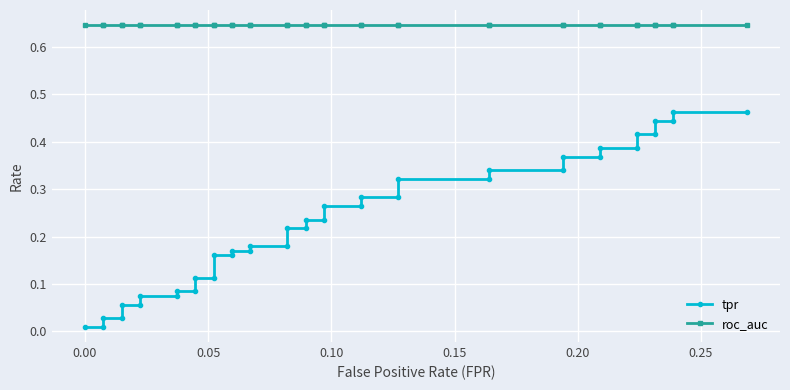

Reading right to left, transcribe all the data shown in this chart.

tpr: 0.5	0.5	0.4	0.4	0.4	0.4	0.4	0.4	0.4	0.4	0.3	0.3	0.3	0.3	0.3	0.3	0.3	0.3	0.2	0.2	0.2	0.2	0.2	0.2	0.2	0.2	0.2	0.2	0.1	0.1	0.1	0.1	0.1	0.1	0.1	0.1	0.0	0.0	0.0	0.0
roc_auc: 0.6	0.6	0.6	0.6	0.6	0.6	0.6	0.6	0.6	0.6	0.6	0.6	0.6	0.6	0.6	0.6	0.6	0.6	0.6	0.6	0.6	0.6	0.6	0.6	0.6	0.6	0.6	0.6	0.6	0.6	0.6	0.6	0.6	0.6	0.6	0.6	0.6	0.6	0.6	0.6